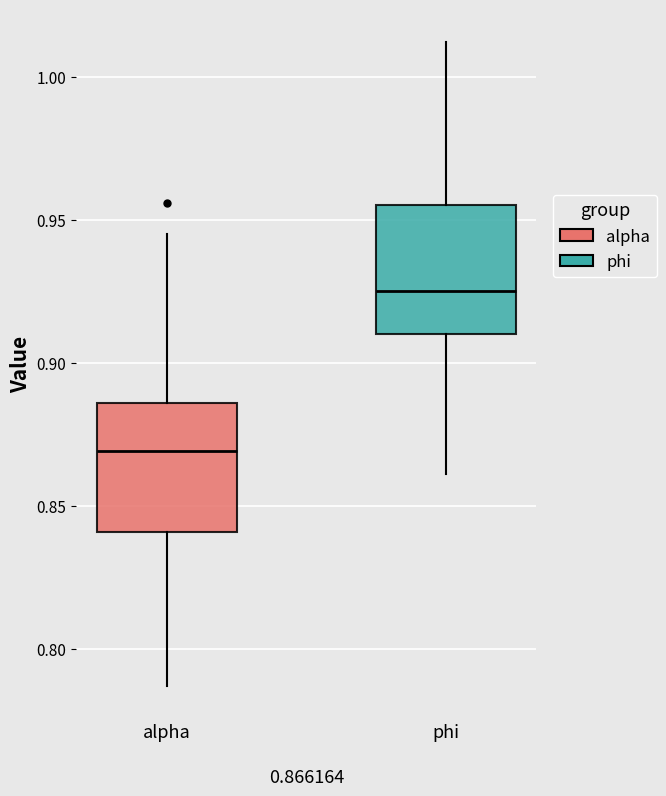

Which box has the highest median line?

phi